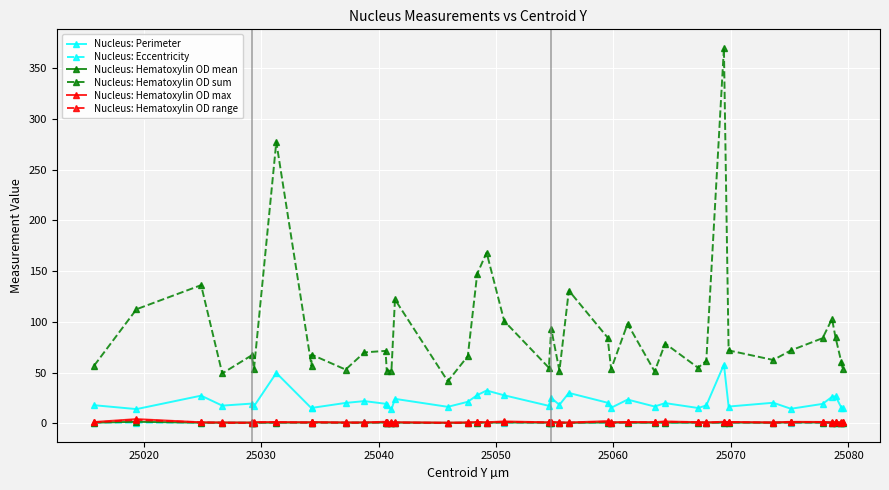

What is the greatest value displayed?

369.7